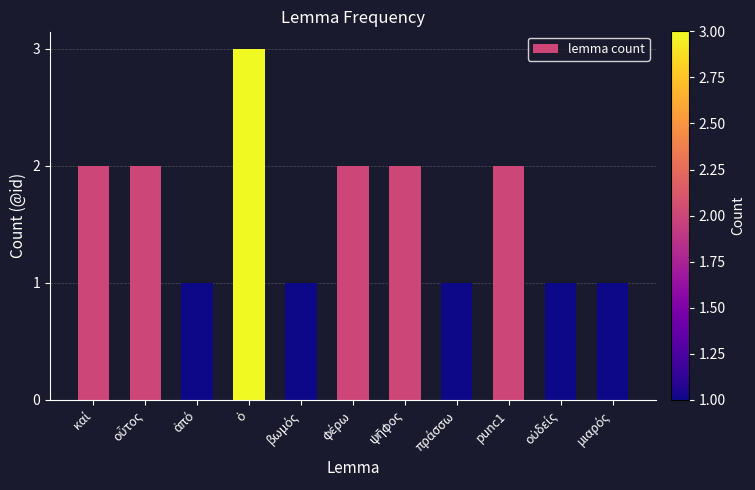

True or false: the data shows 3 at punc1.

False